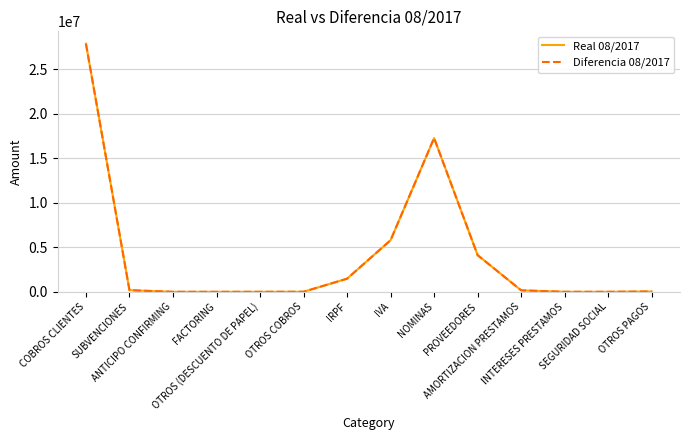

What is the label of the 12th point from the right?

ANTICIPO CONFIRMING